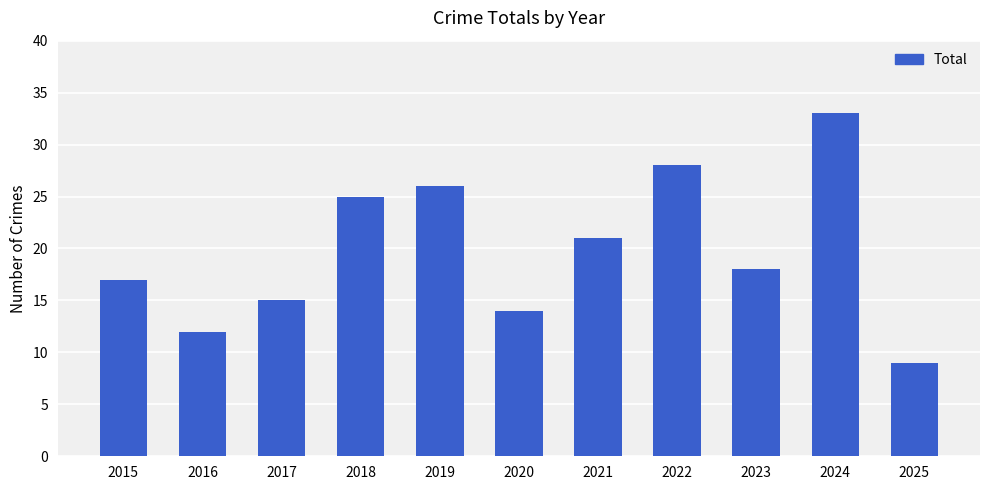

Is it true that the value at 2024 is 44?

False